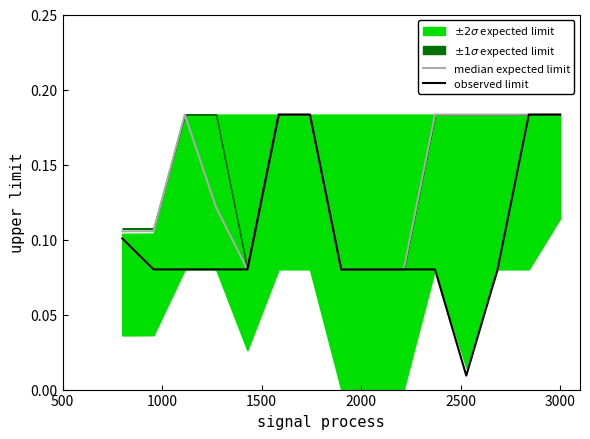

Which series has the largest range (max minus min)?

observed limit